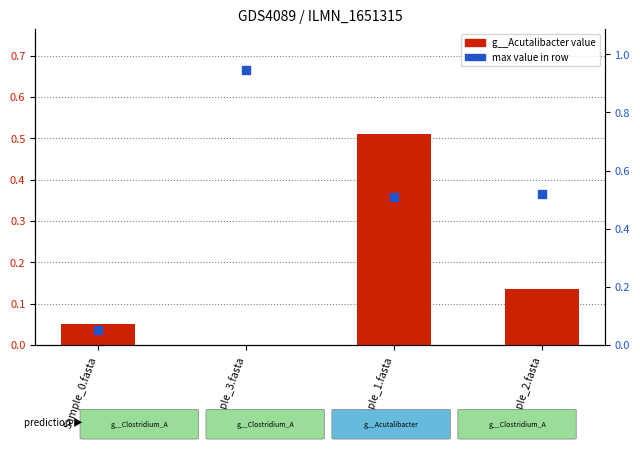

At which category is the sum across all series the highest?

Sample_1.fasta